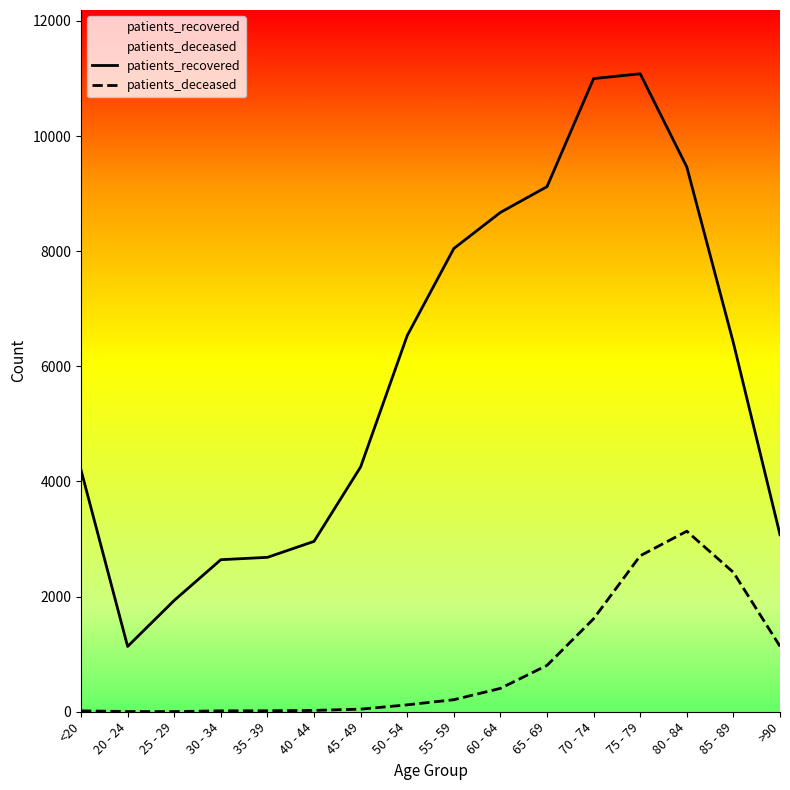

What is the difference between the maximum and minimum values in the patients_recovered series?

9947